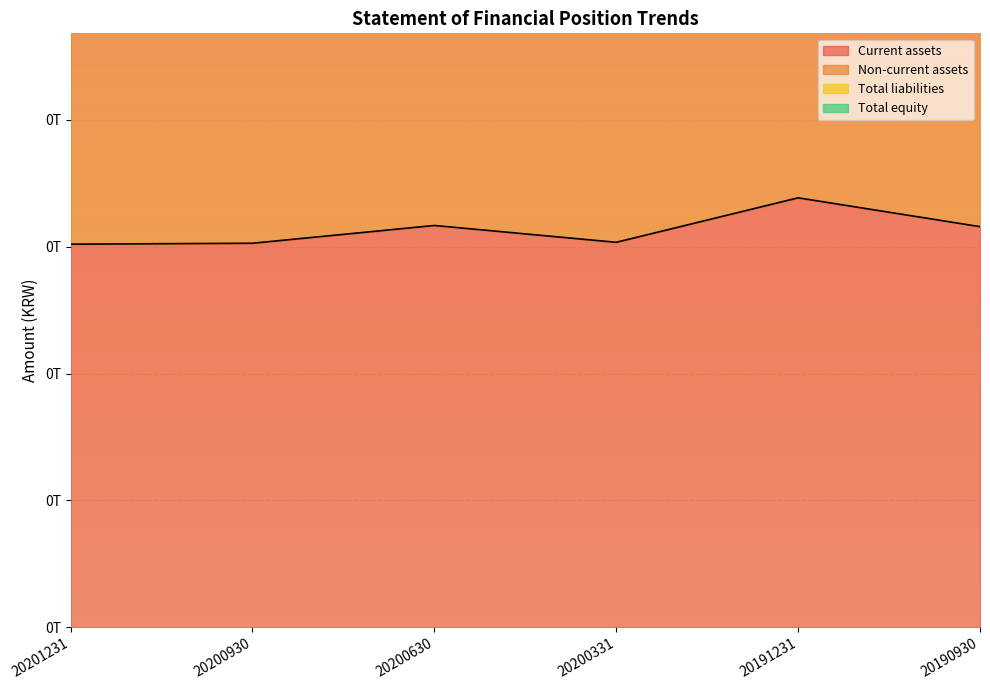

List the labels in order of Total liabilities value, smallest first.

20201231, 20200930, 20200331, 20200630, 20190930, 20191231